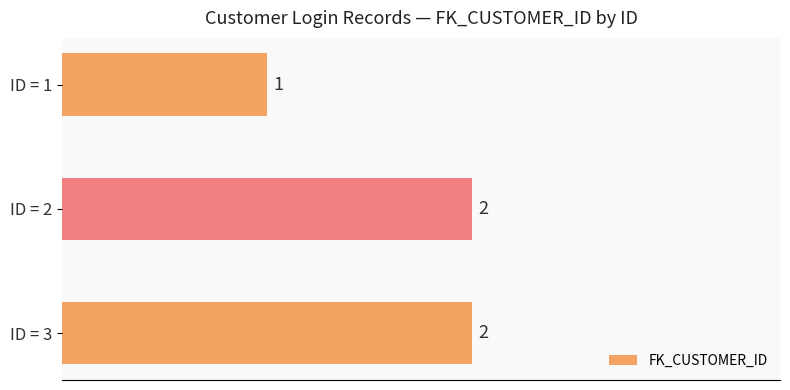

Are the bars grouped side by side (vs. stacked)?

No